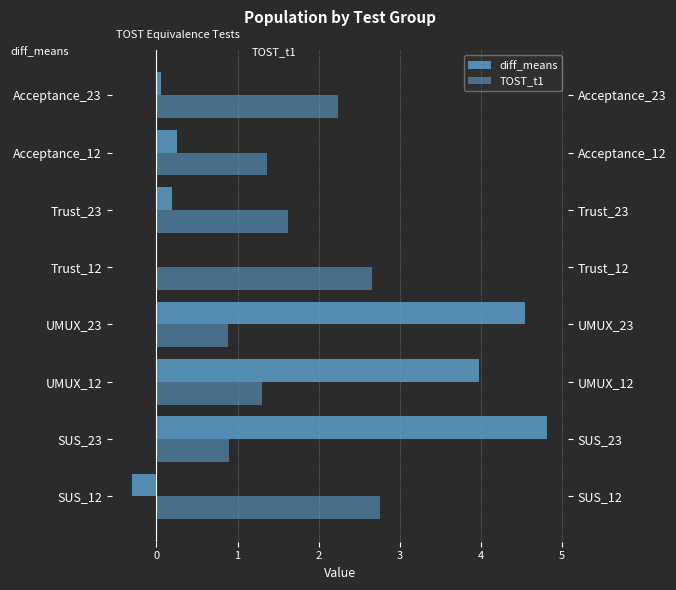

Between UMUX_12 and UMUX_23, which series saw the biggest shift?

diff_means